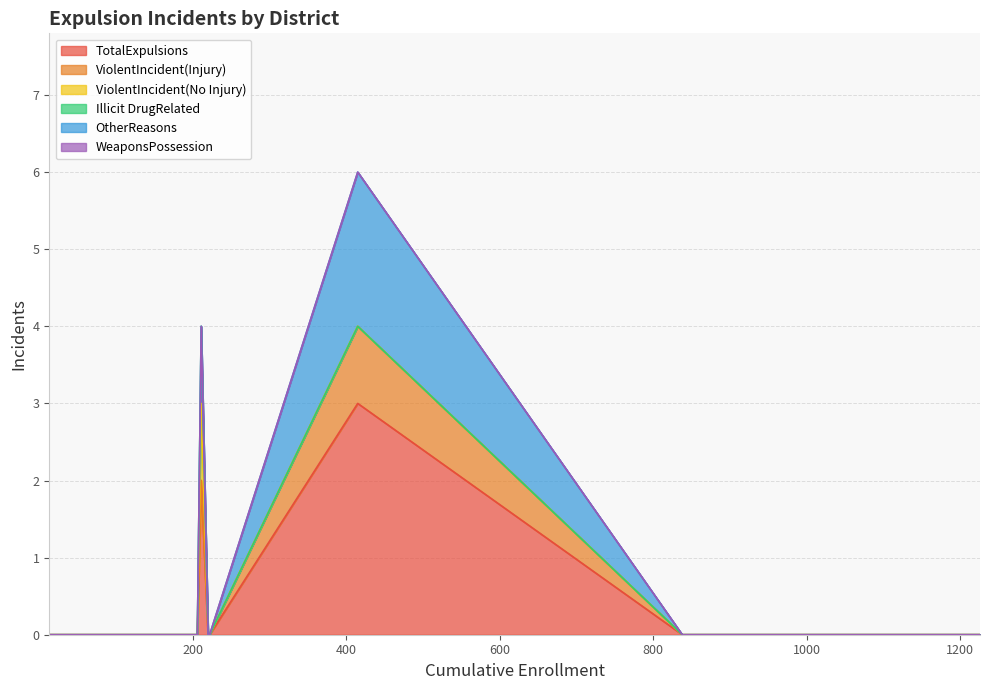

What is the maximum value for TotalExpulsions?

3